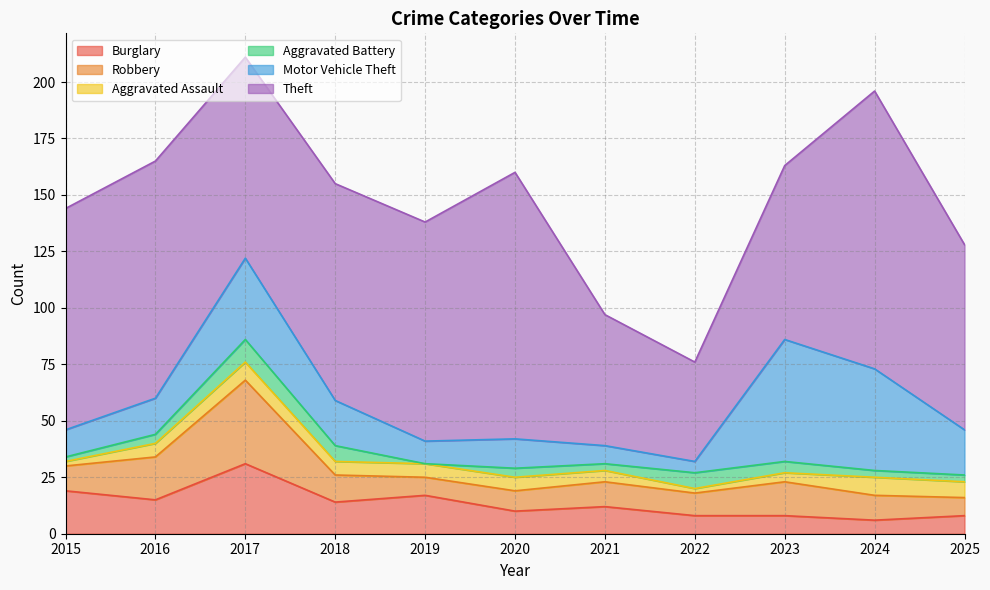

What is the total value across all series at 2024?

196